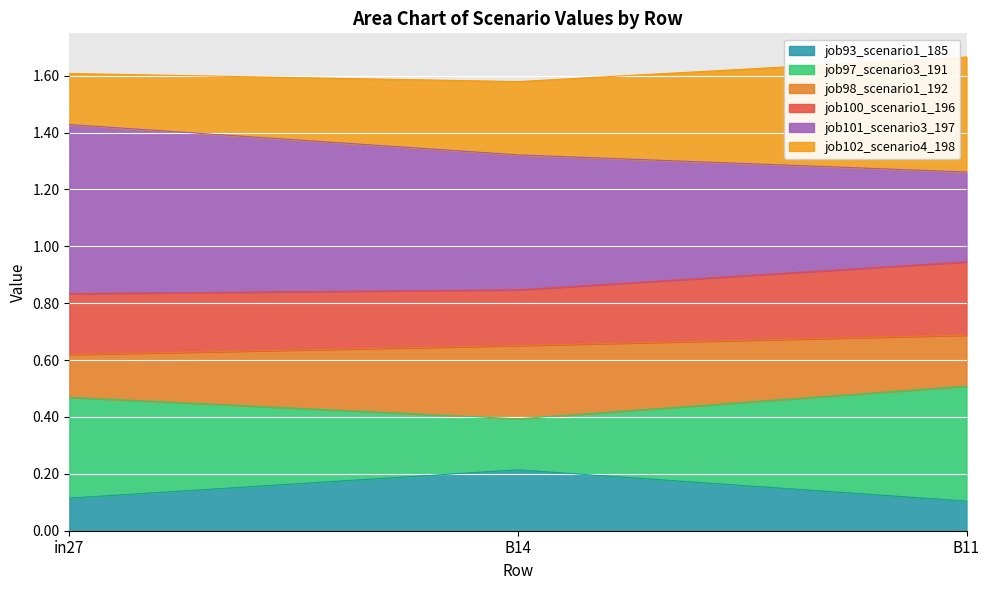

Which category has the lowest value across all series?

B11